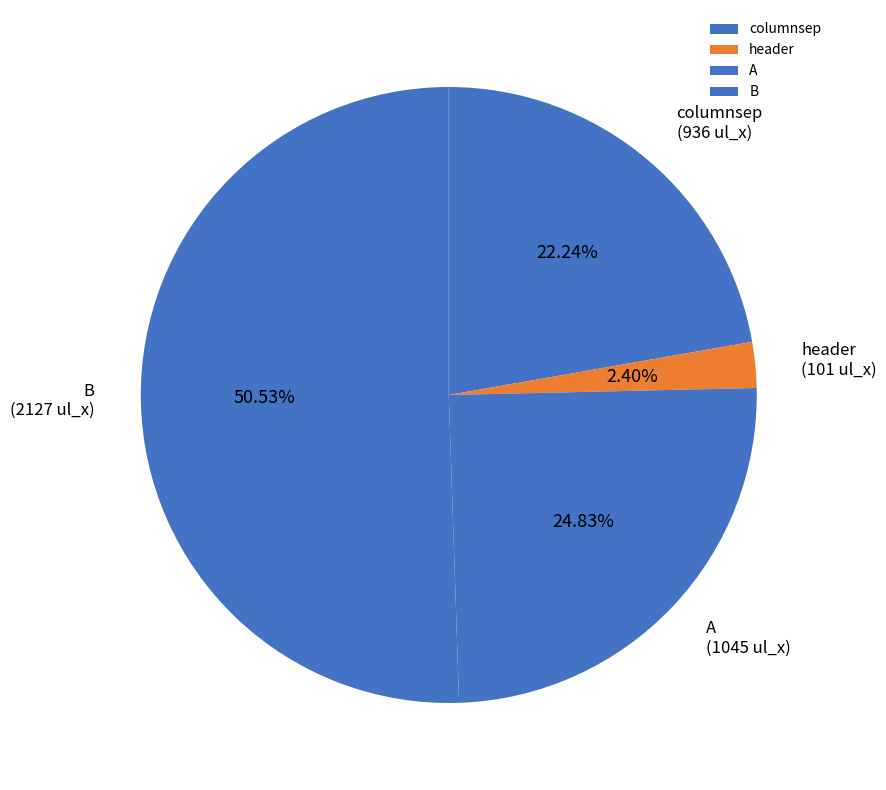

What is the ratio of the value at B to the value at columnsep?

2.3